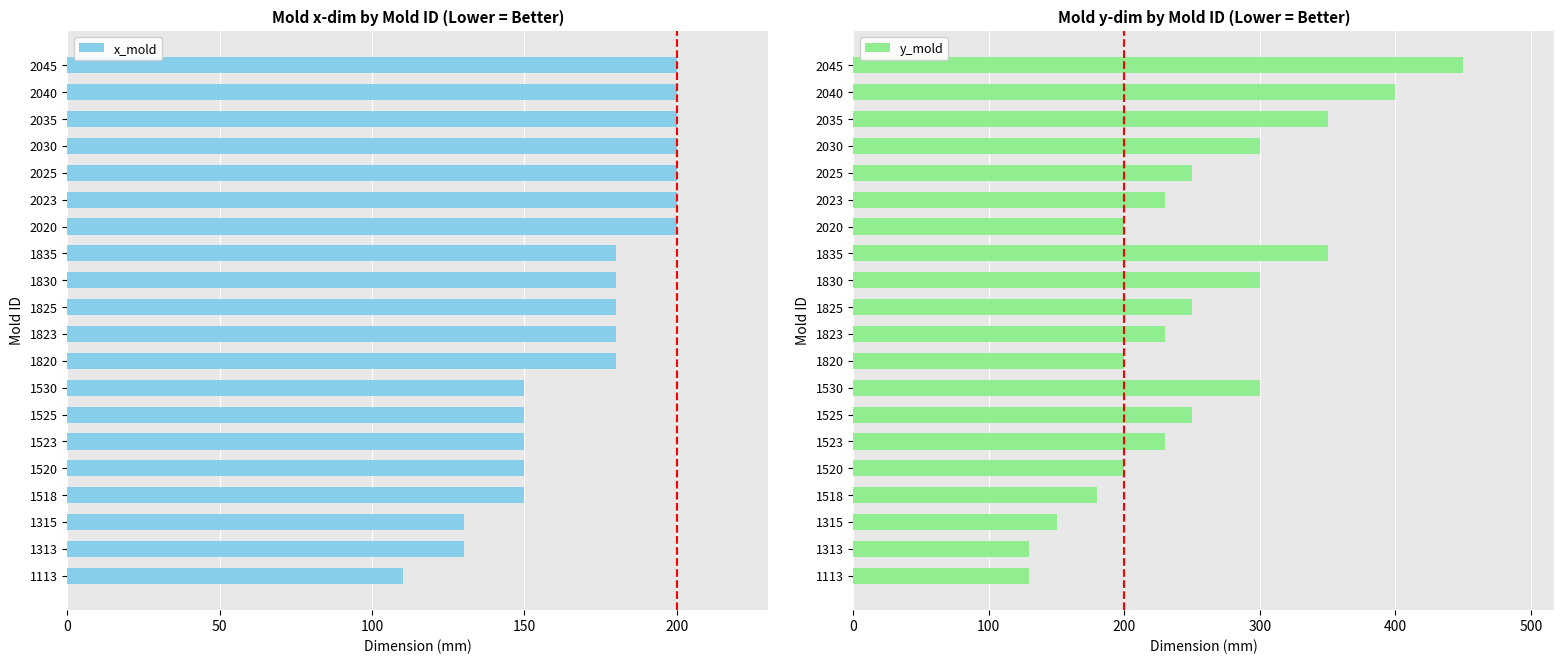

Which category has the lowest value in the x_mold series?

1113